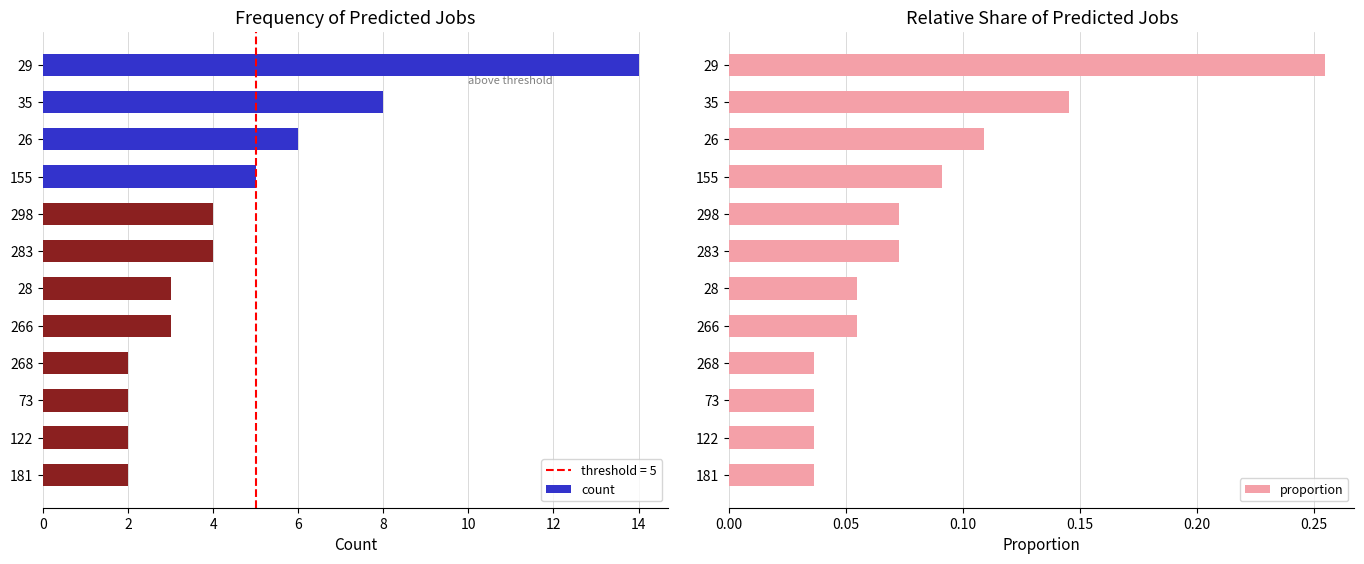

What is the sum of all count values?

55